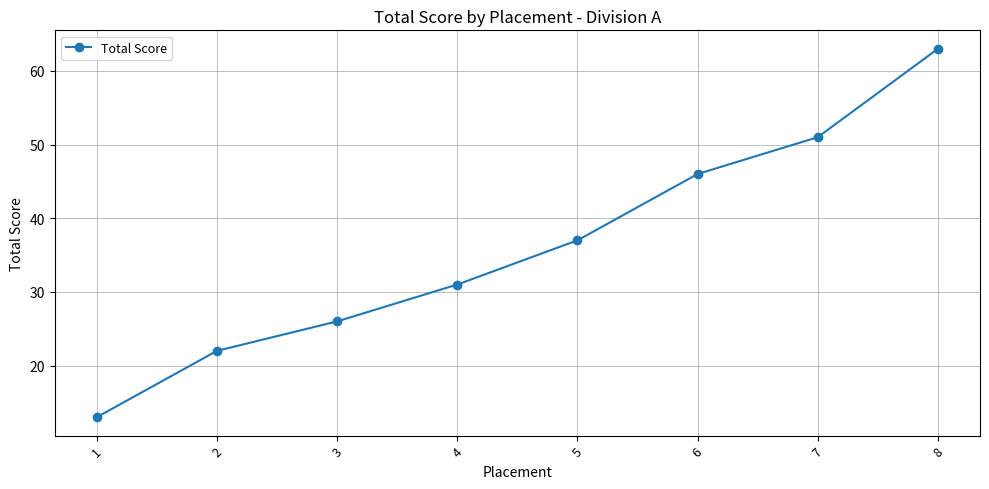

Reading right to left, what are all the values shown in this chart?

63	51	46	37	31	26	22	13